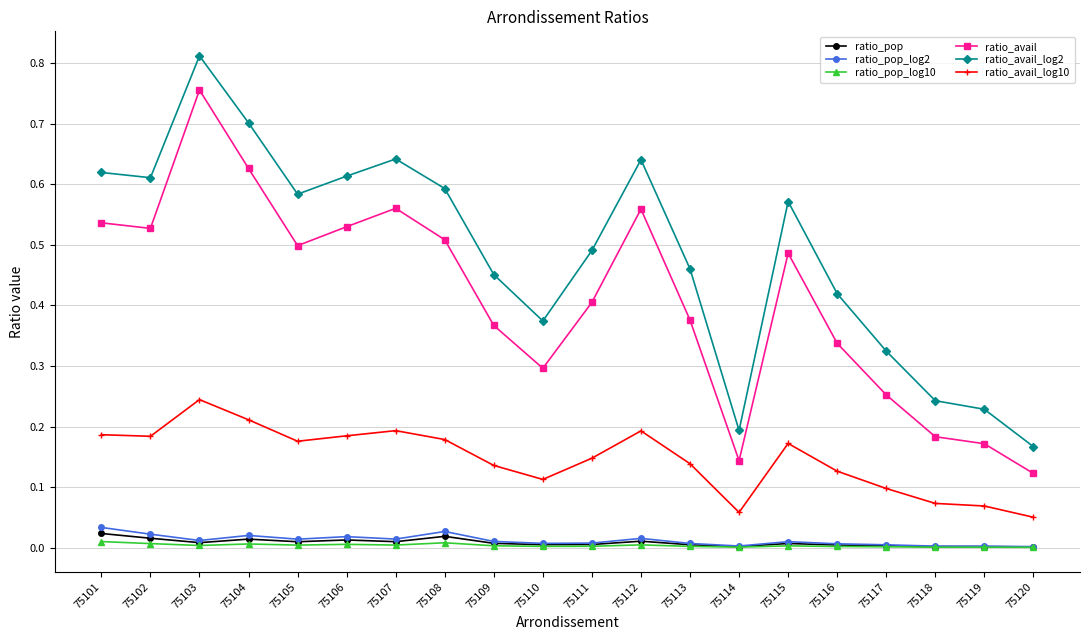

Is it true that ratio_avail_log10 equals 0.1 at 75113?

True